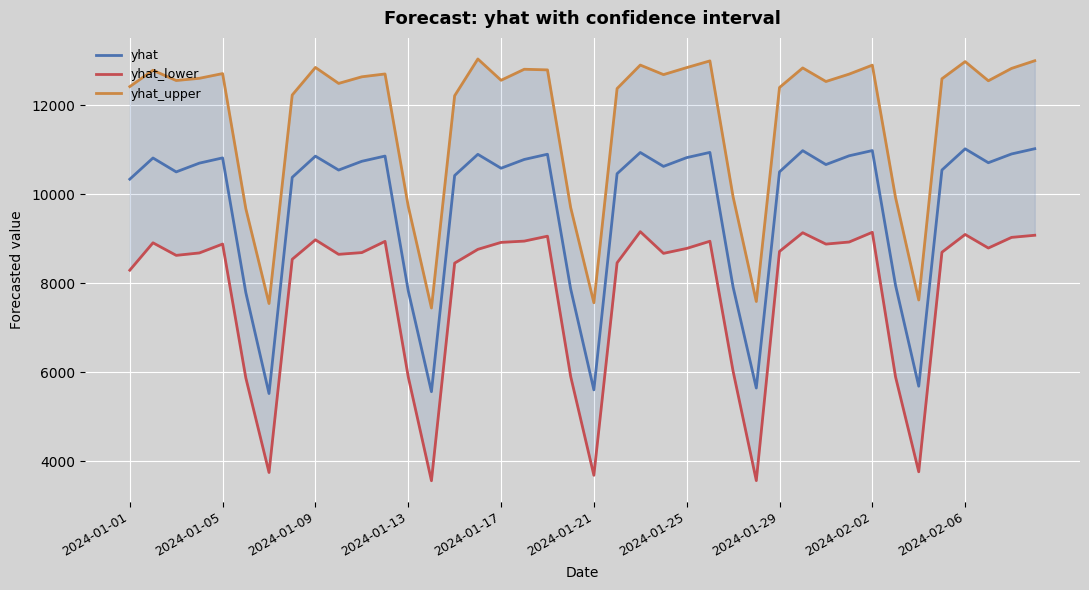

The value of yhat at 10 is 10738.2. True or false?

True